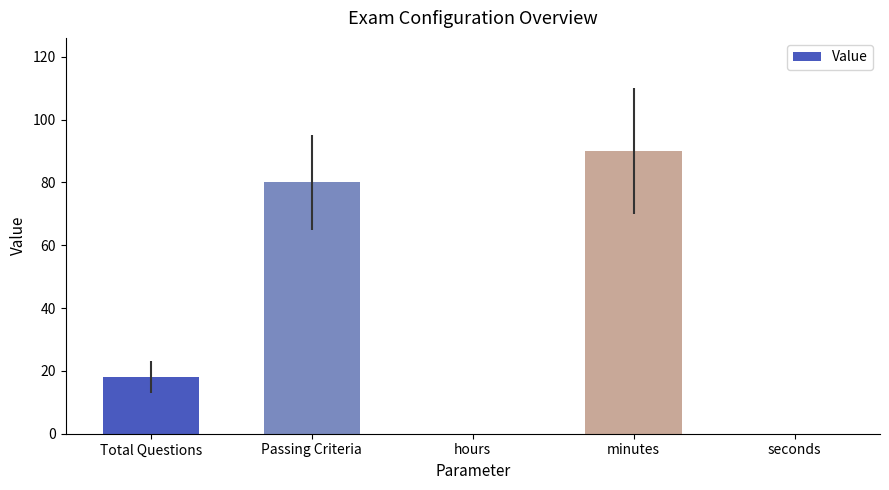

Are the bars horizontal?

No